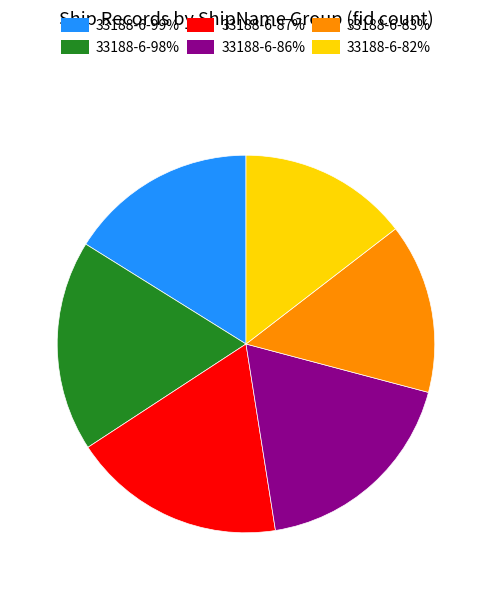

Do 33188-6-82% and 33188-6-98% together represent more than half of the pie?

No